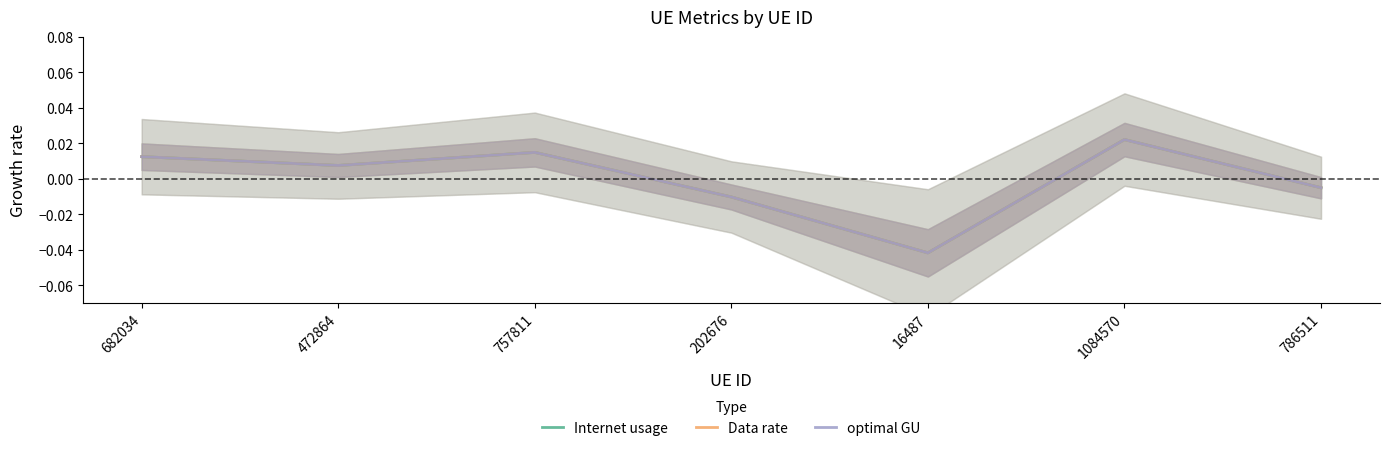

The value of Data rate at 472864 is 0.0. True or false?

False